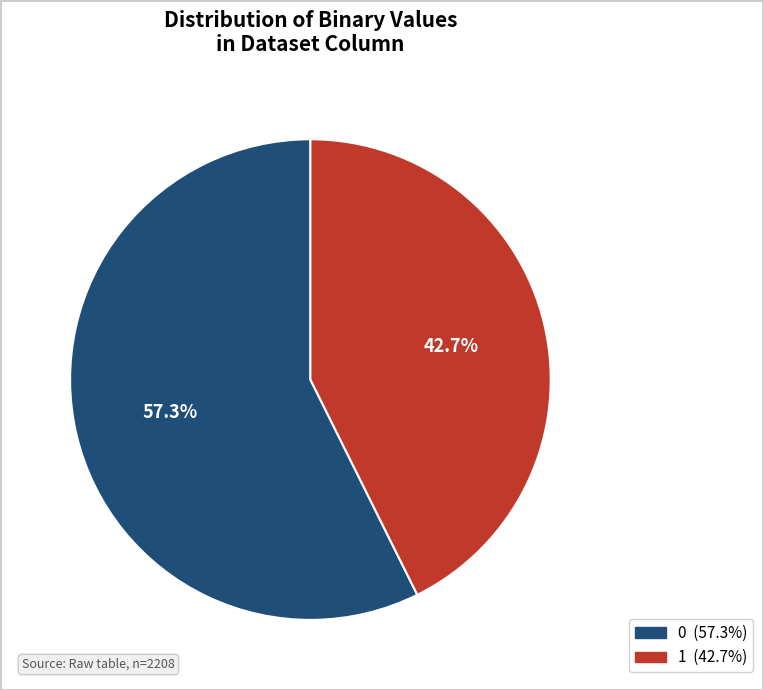

What is the ratio of the value at 0 to the value at 1?

1.3